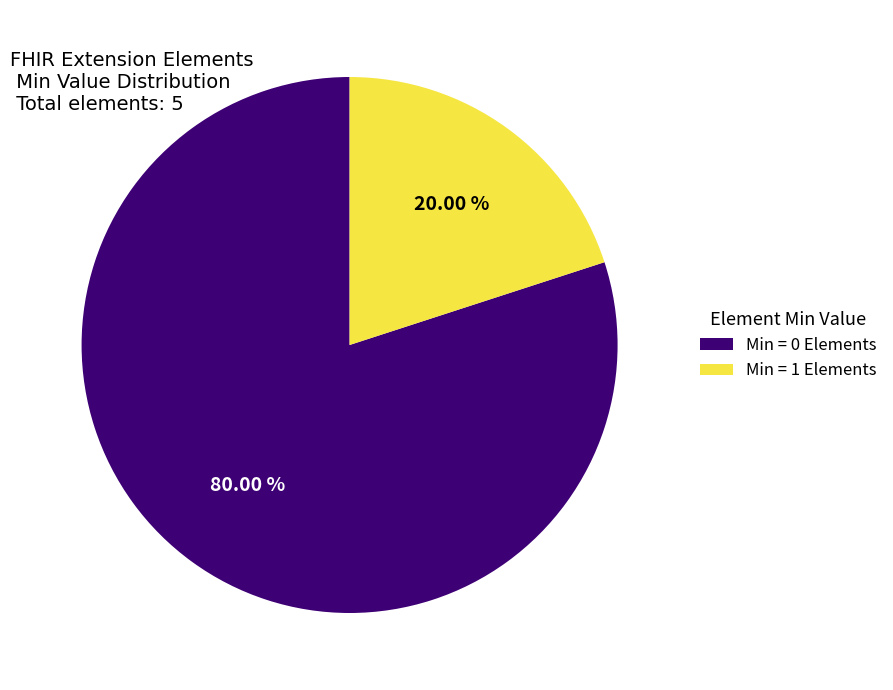

Is there a majority slice in this chart?

Yes